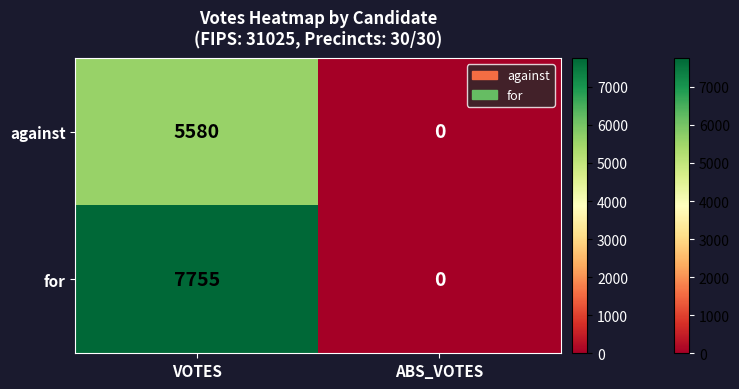

Rank the series by their maximum value, from highest to lowest.

for, against